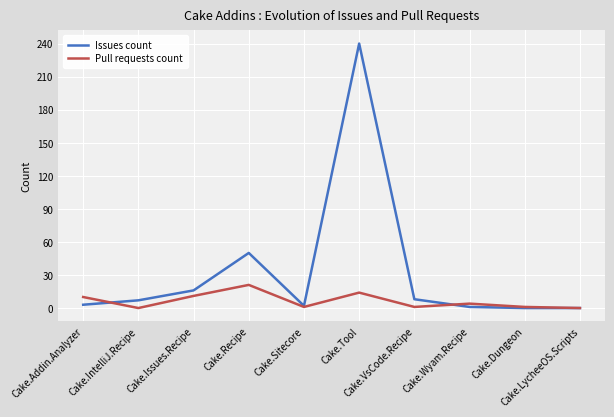

Where does the Pull requests count series first go above 4?

Cake.Addin.Analyzer